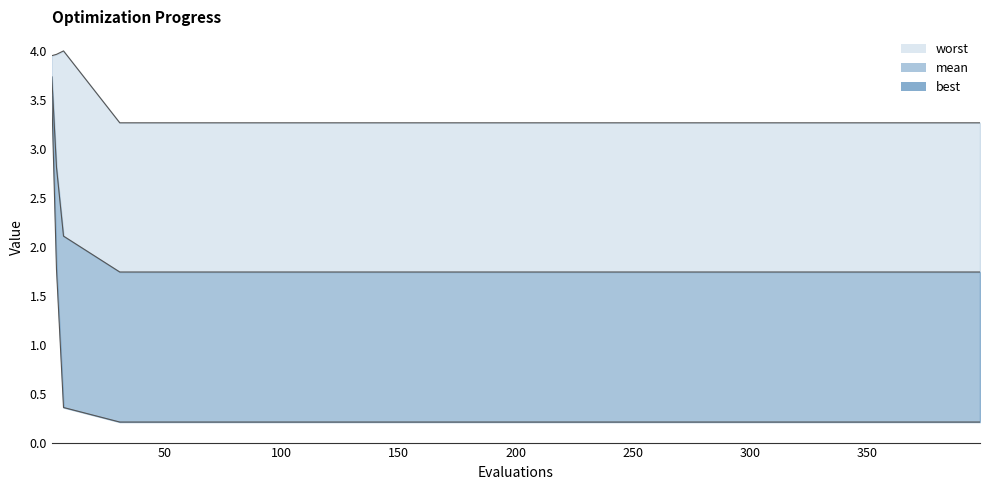

The mean series shows 2.7 at 4. True or false?

False